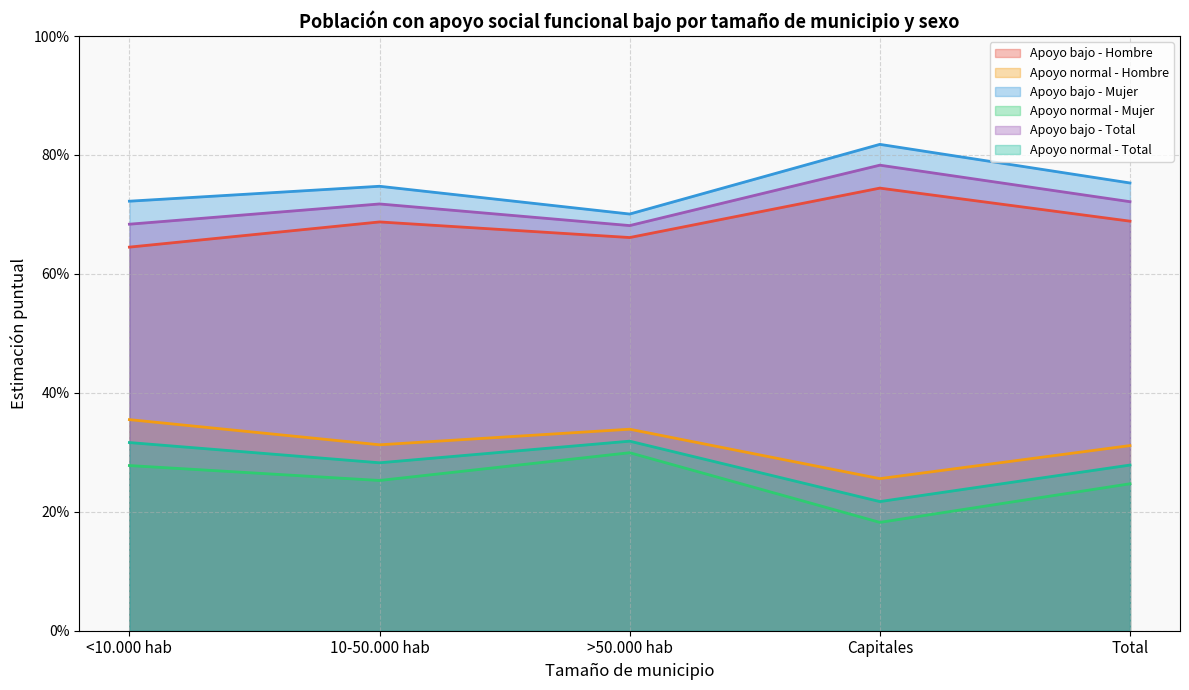

True or false: Apoyo bajo - Mujer has a value of 0.8 at Total.

True